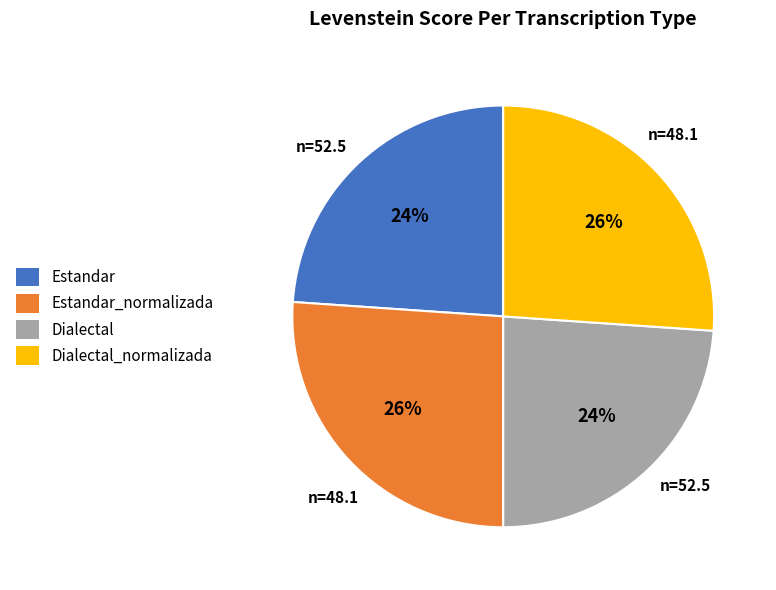

Which has a higher value, Dialectal or Dialectal_normalizada?

Dialectal_normalizada